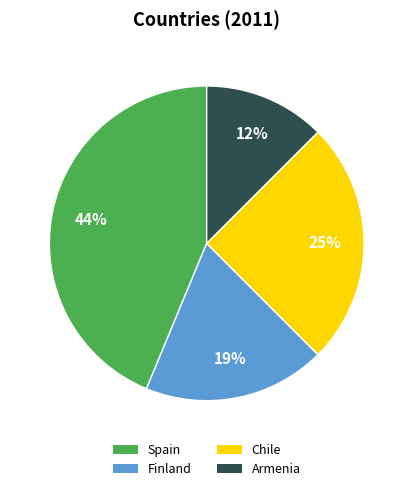

Rank the categories by value from highest to lowest.

Spain, Chile, Finland, Armenia